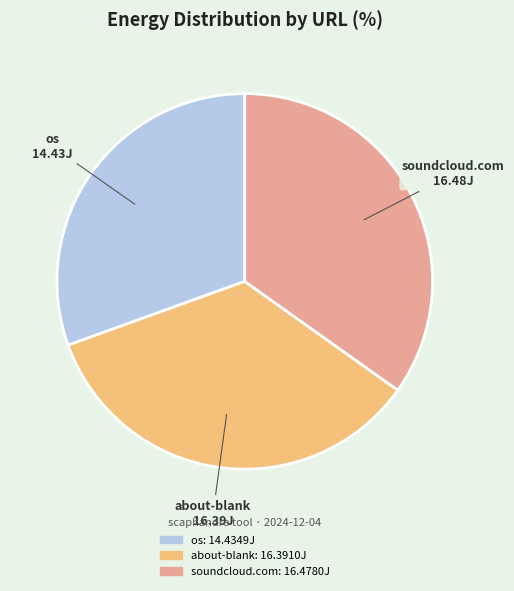

Is there a majority slice in this chart?

No